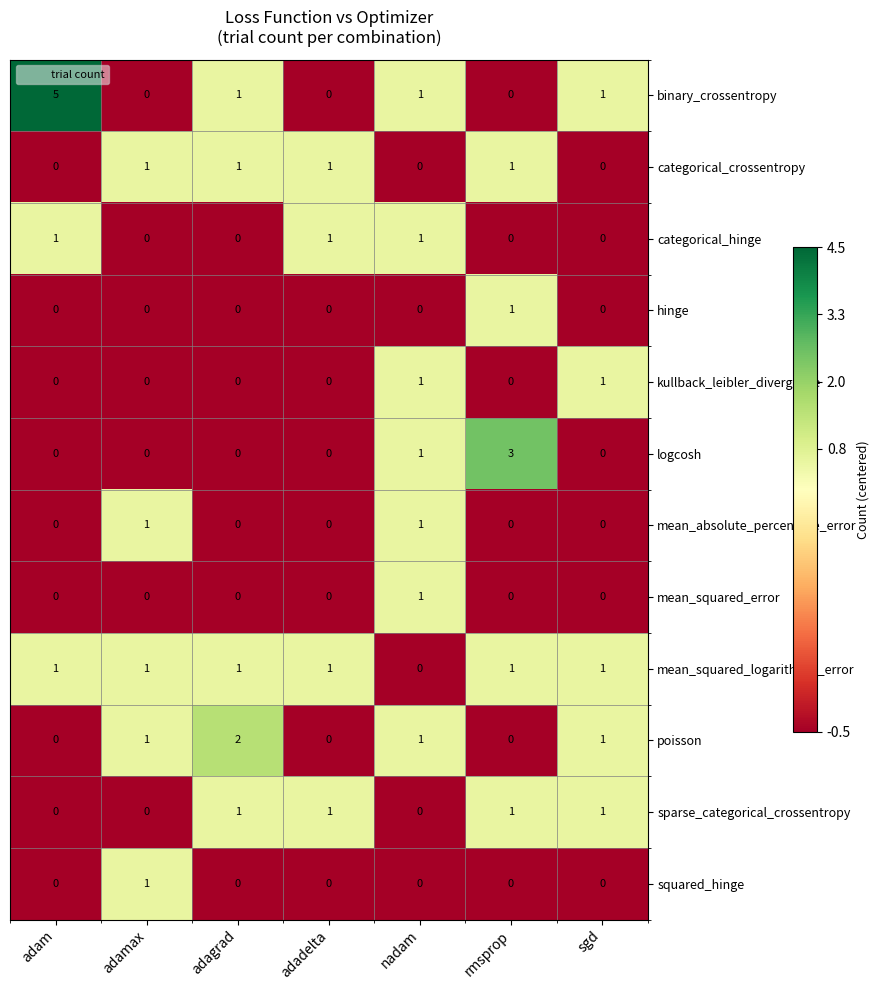

Is it true that binary_crossentropy equals 0 at adamax?

True